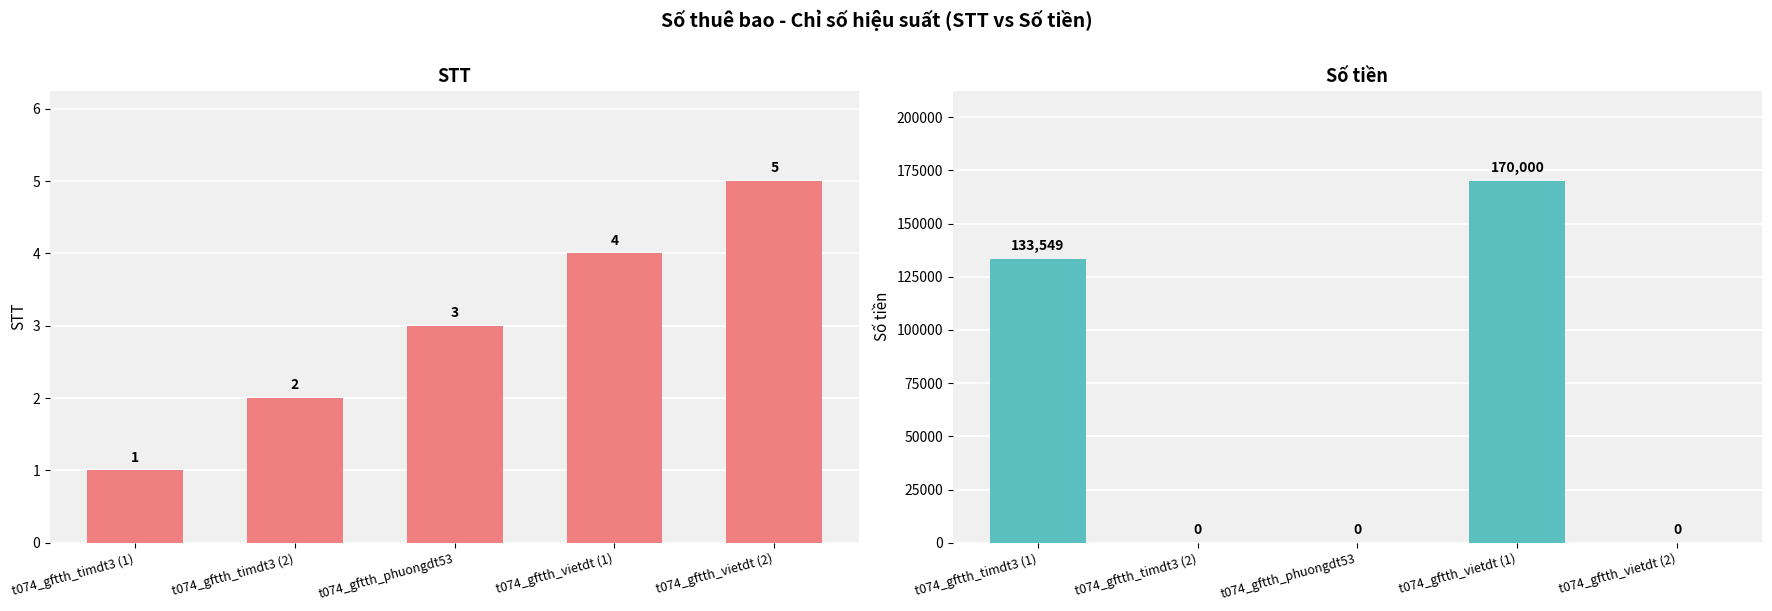

Count the number of categories in the chart.

5